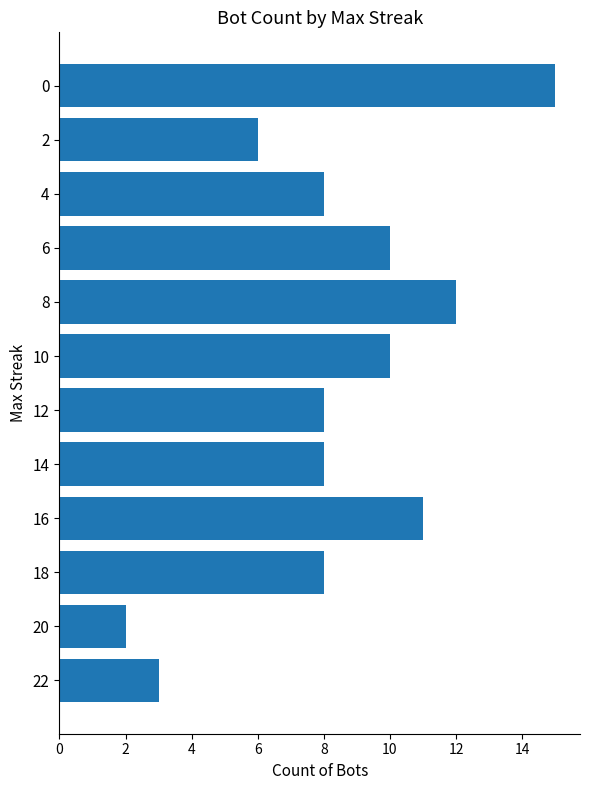

Which category has the lowest value across all series?

20